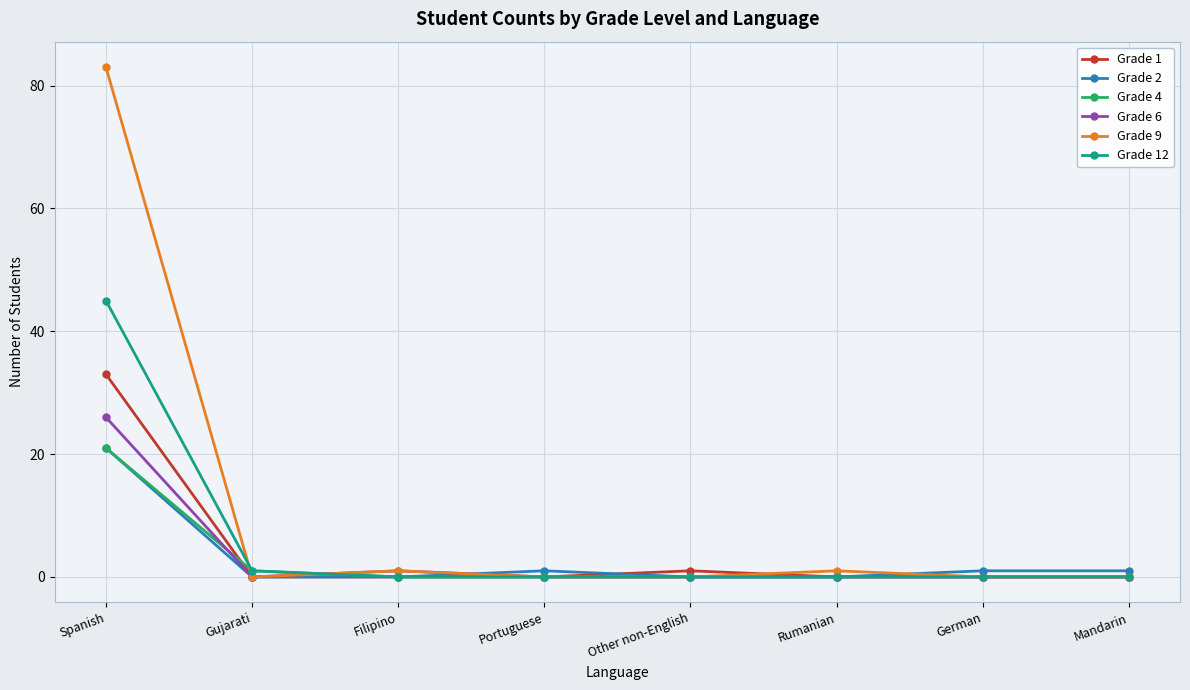

Reading left to right, transcribe all the data shown in this chart.

Grade 1: Spanish=33	Gujarati=0	Filipino=0	Portuguese=0	Other non-English=1	Rumanian=0	German=0	Mandarin=0
Grade 2: Spanish=21	Gujarati=0	Filipino=0	Portuguese=1	Other non-English=0	Rumanian=0	German=1	Mandarin=1
Grade 4: Spanish=21	Gujarati=1	Filipino=0	Portuguese=0	Other non-English=0	Rumanian=0	German=0	Mandarin=0
Grade 6: Spanish=26	Gujarati=0	Filipino=1	Portuguese=0	Other non-English=0	Rumanian=0	German=0	Mandarin=0
Grade 9: Spanish=83	Gujarati=0	Filipino=1	Portuguese=0	Other non-English=0	Rumanian=1	German=0	Mandarin=0
Grade 12: Spanish=45	Gujarati=1	Filipino=0	Portuguese=0	Other non-English=0	Rumanian=0	German=0	Mandarin=0